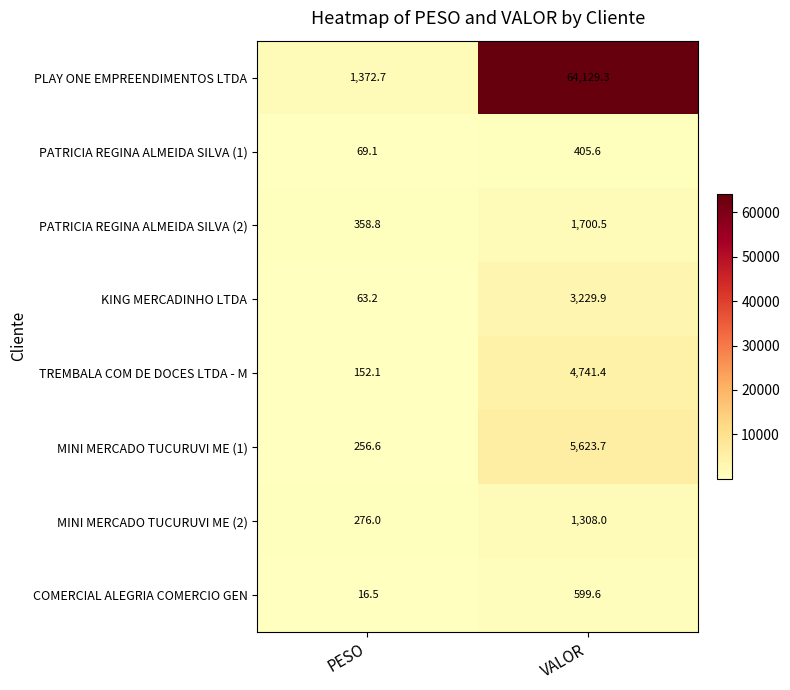

What is the difference between the COMERCIAL ALEGRIA COMERCIO GEN values at PESO and VALOR?

583.1